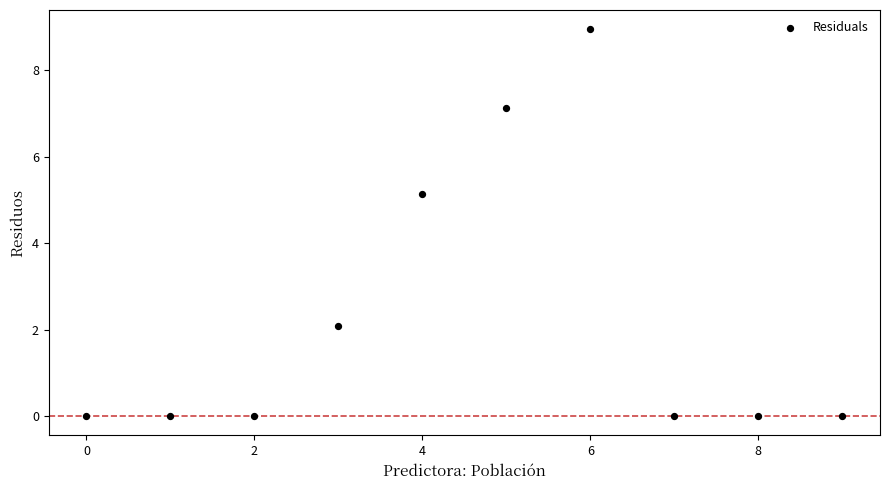

What is the range of Y values (max minus min)?

8.9